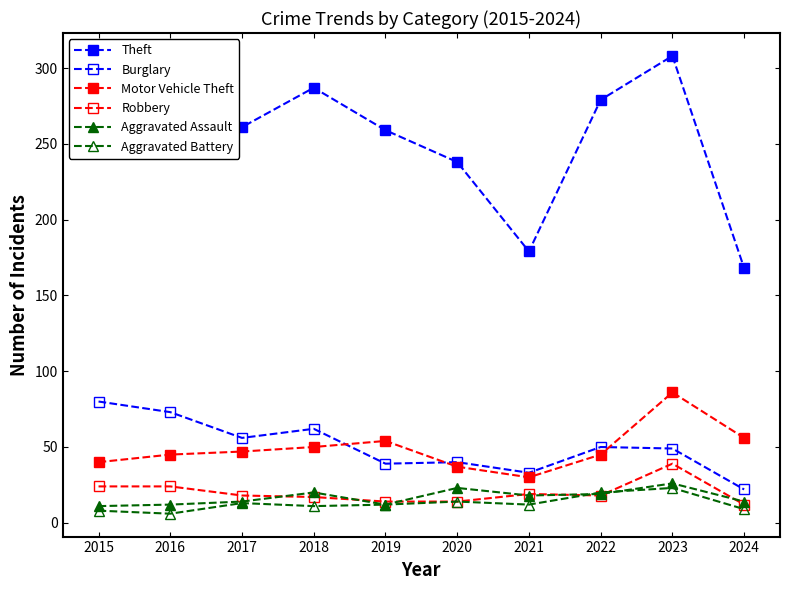

How many data points does each series have?

10